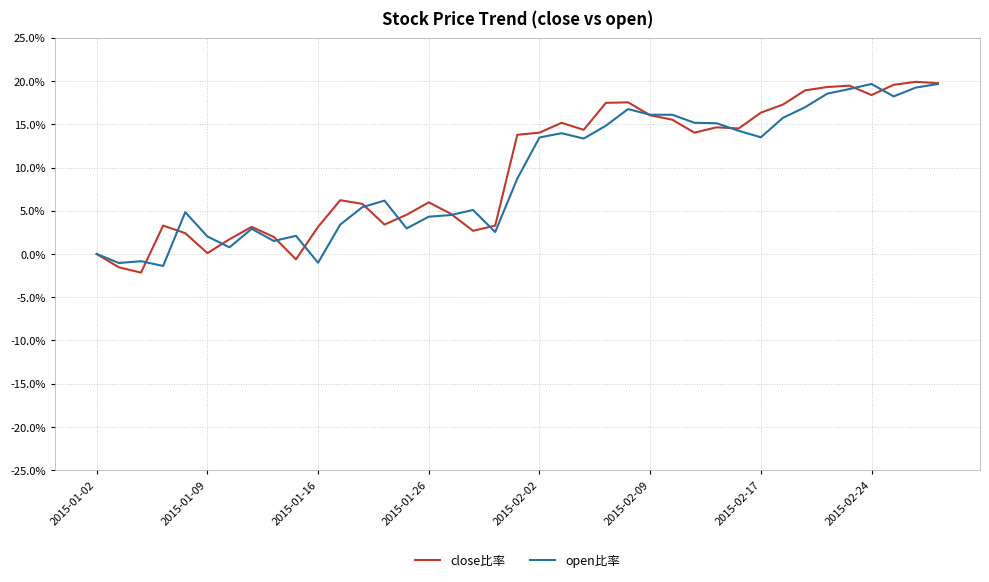

Does the chart have visible grid lines?

Yes